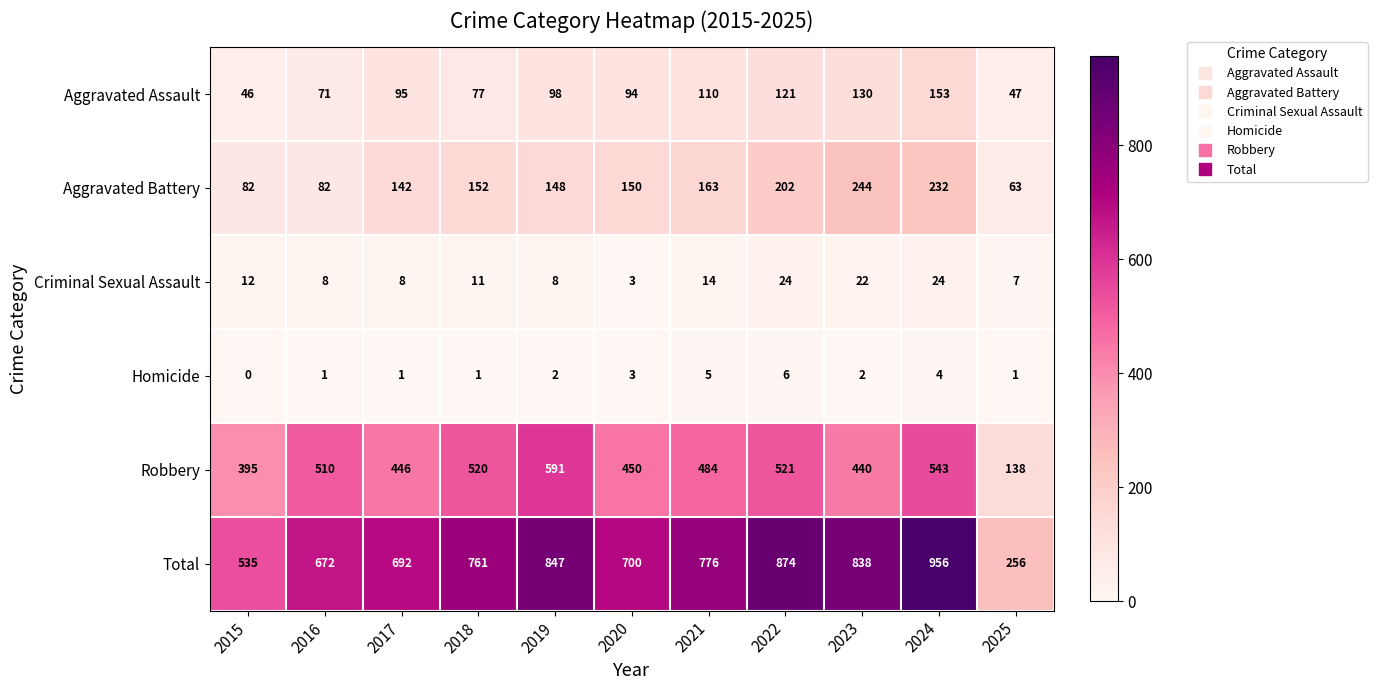

List the labels in order of Total value, largest first.

2024, 2022, 2019, 2023, 2021, 2018, 2020, 2017, 2016, 2015, 2025